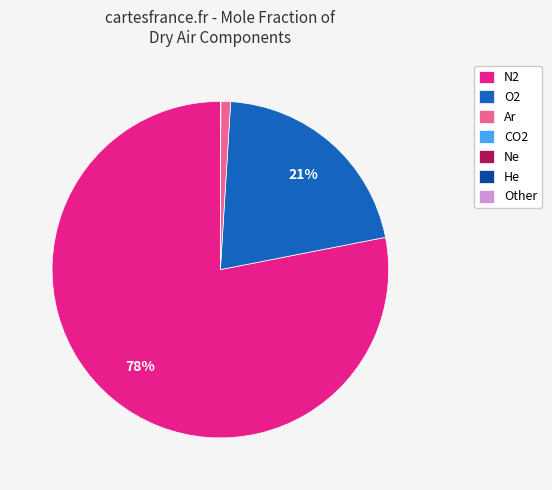

Which category has the biggest portion of the pie?

N2